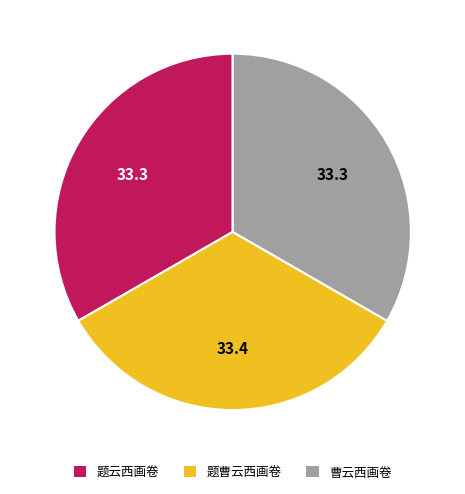

Is it true that 题曹云西画卷 is 39% of the pie?

False